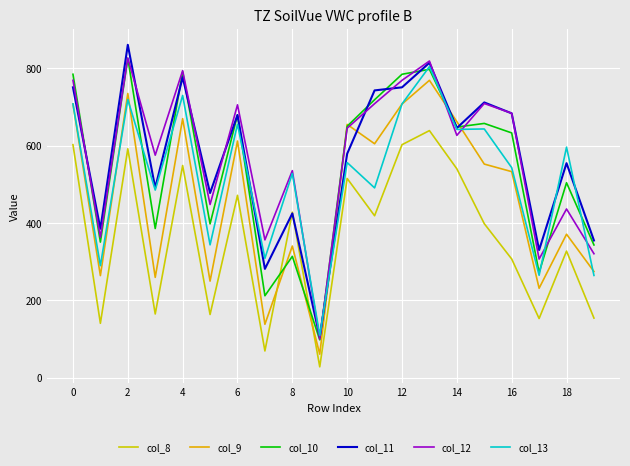

What is the average value of the col_8 series?

363.3